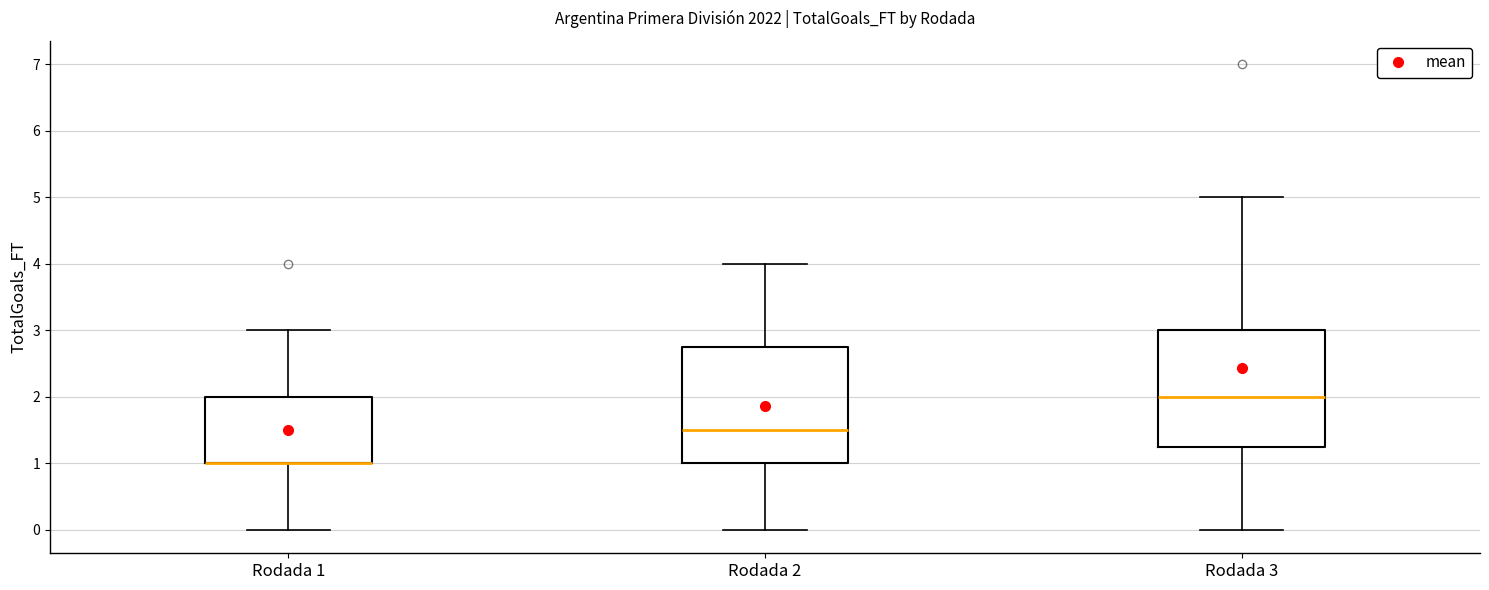

Reading left to right, transcribe this box plot: for each box, give where its median line is, the range the box spans, and where its two whiskers end, as read against the y-axis. The values are not printed on the chart, so give them approximately, as read against the axis.

Rodada 1: median 1.0 (drawn on the box's lower edge), box 1.0 to 2.0, whiskers 0.0 to 3.0
Rodada 2: median 1.5, box 1.0 to 2.8, whiskers 0.0 to 4.0
Rodada 3: median 2.0, box 1.3 to 3.0, whiskers 0.0 to 5.0